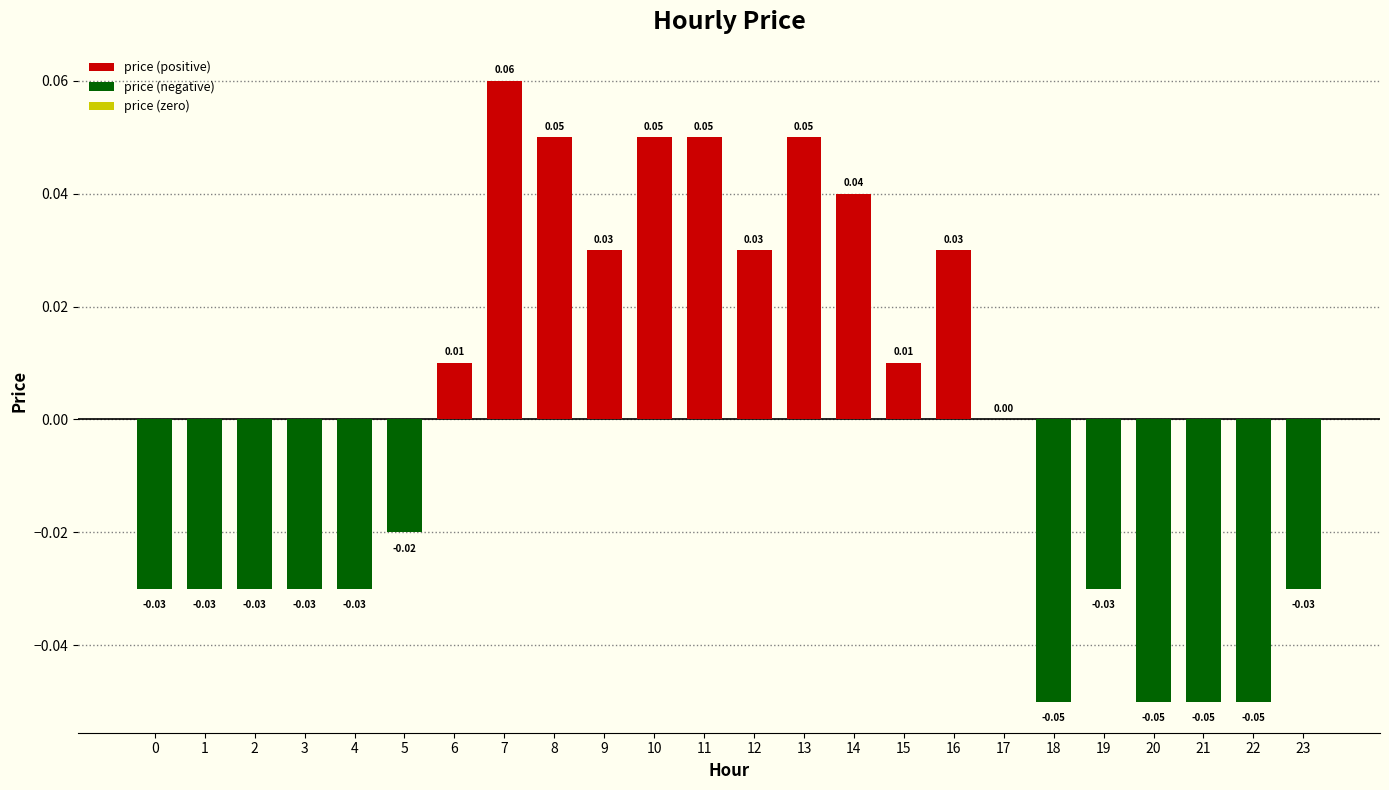

What is the change in value from 3 to 10?

+0.1